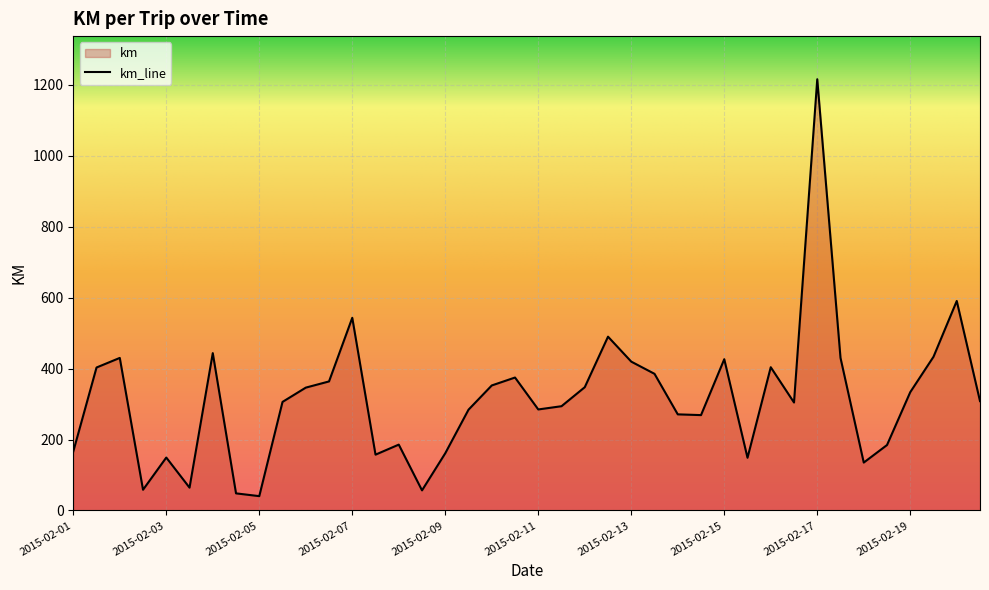

Read the value at 2015-02-12.

490.0